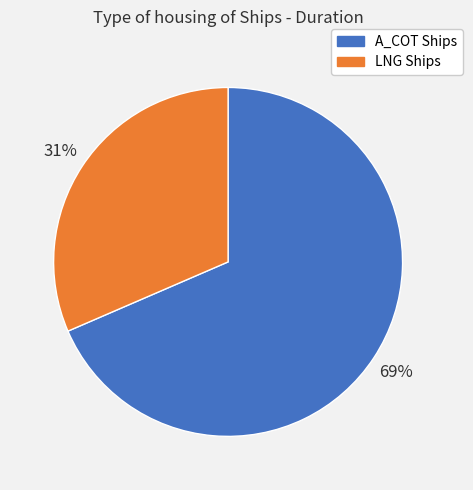

How many slices are in this pie chart?

2